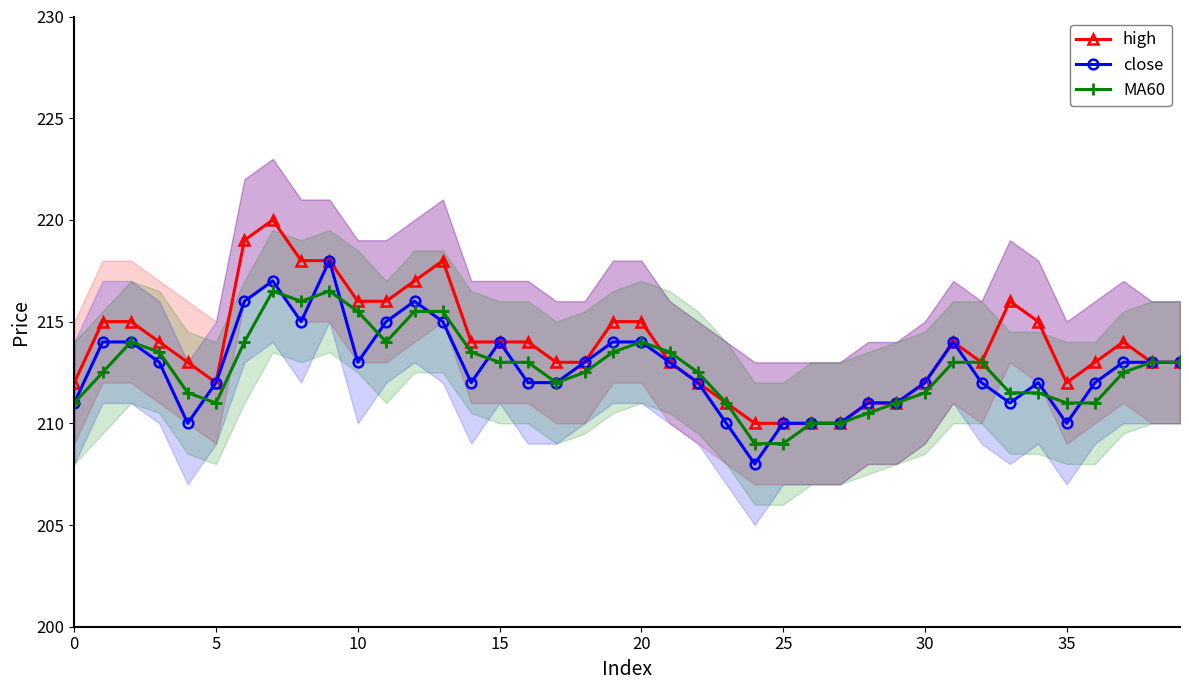

Reading left to right, list all the values displayed in this chart.

high: 212.0	215.0	215.0	214.0	213.0	212.0	219.0	220.0	218.0	218.0	216.0	216.0	217.0	218.0	214.0	214.0	214.0	213.0	213.0	215.0	215.0	213.0	212.0	211.0	210.0	210.0	210.0	210.0	211.0	211.0	212.0	214.0	213.0	216.0	215.0	212.0	213.0	214.0	213.0	213.0
close: 211.0	214.0	214.0	213.0	210.0	212.0	216.0	217.0	215.0	218.0	213.0	215.0	216.0	215.0	212.0	214.0	212.0	212.0	213.0	214.0	214.0	213.0	212.0	210.0	208.0	210.0	210.0	210.0	211.0	211.0	212.0	214.0	212.0	211.0	212.0	210.0	212.0	213.0	213.0	213.0
MA60: 211.0	212.5	214.0	213.5	211.5	211.0	214.0	216.5	216.0	216.5	215.5	214.0	215.5	215.5	213.5	213.0	213.0	212.0	212.5	213.5	214.0	213.5	212.5	211.0	209.0	209.0	210.0	210.0	210.5	211.0	211.5	213.0	213.0	211.5	211.5	211.0	211.0	212.5	213.0	213.0